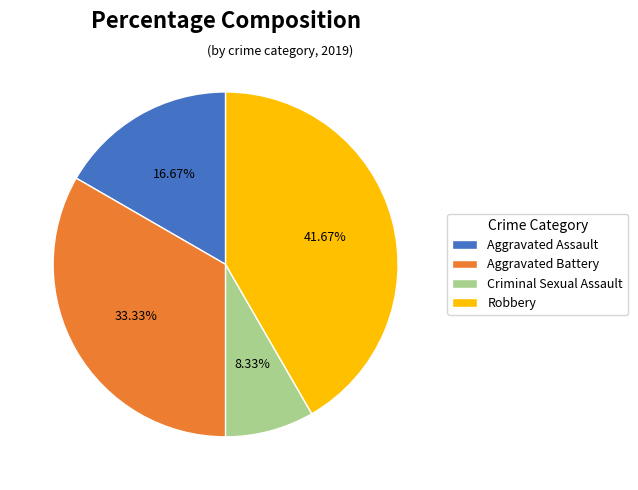

To the nearest percent, what portion does Aggravated Battery represent?

33%